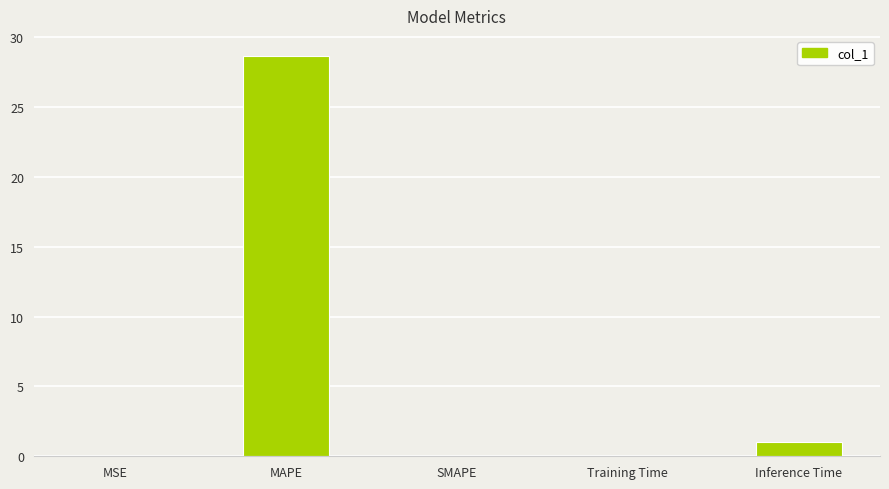

The value at SMAPE is 0.0. True or false?

True